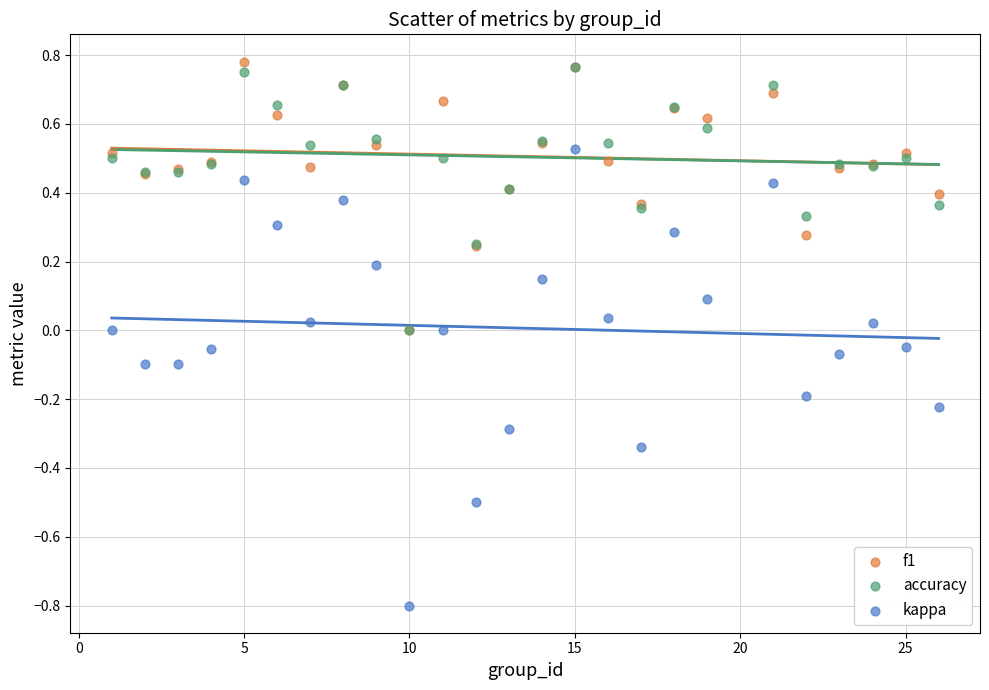

Which series has the widest spread of Y values?

kappa